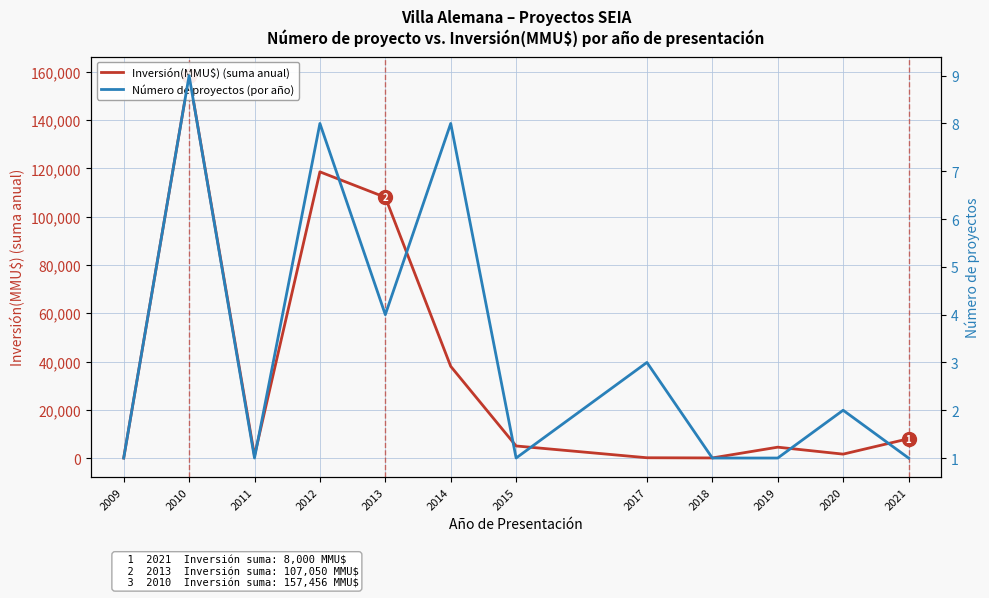

Between 2009 and 2021, which is larger?

2021